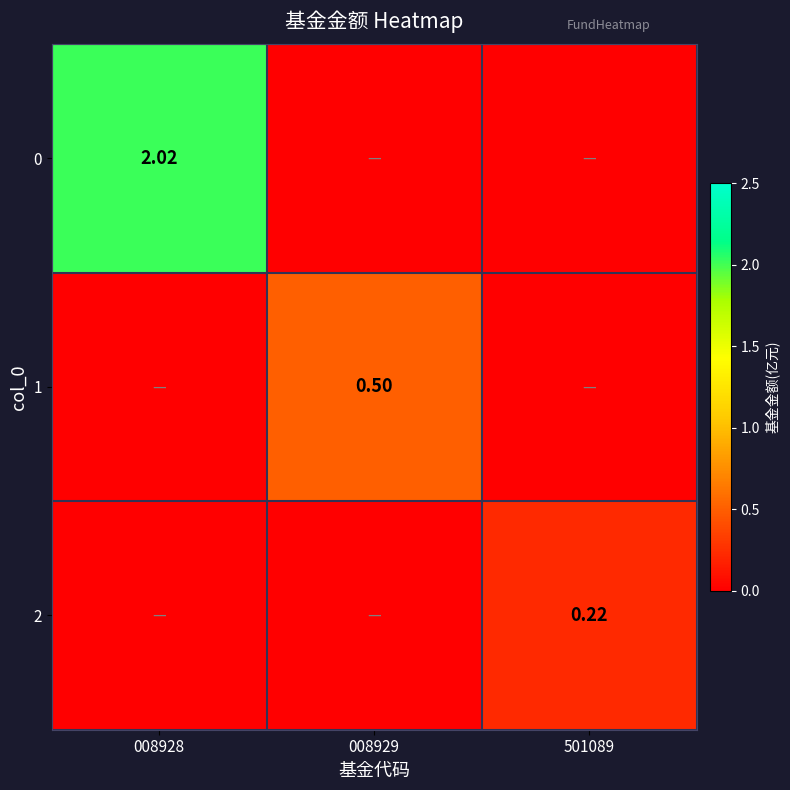

Count the number of data series in this chart.

3